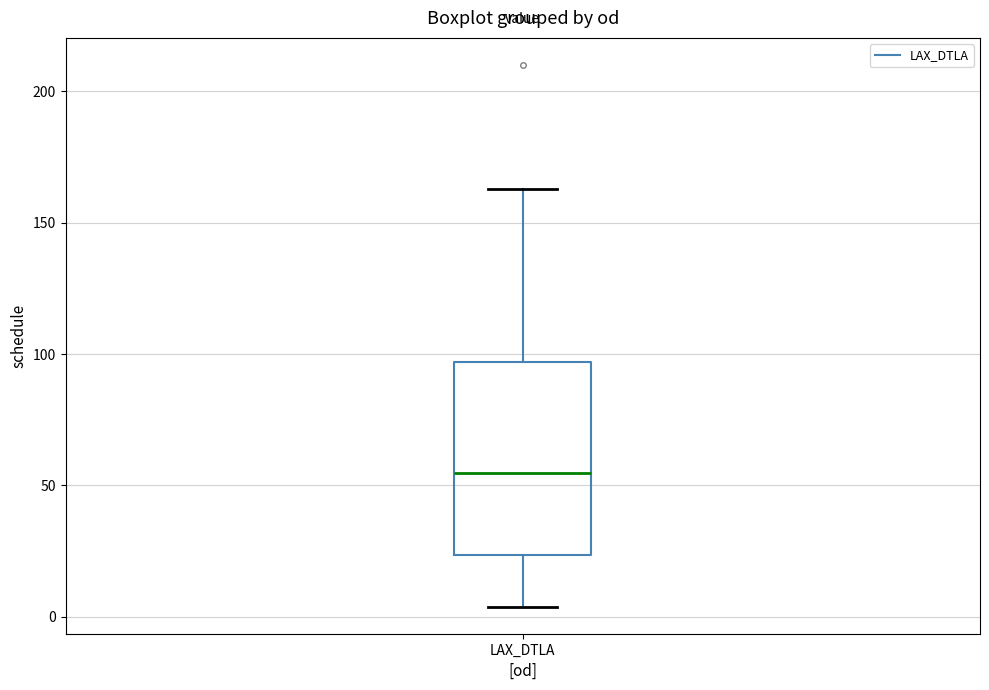

Read this box plot against the y-axis: the position of the median line, the range covered by the box, and the ends of both whiskers. The values are not printed on the chart, so give them approximately, as read against the axis.

median 55, box 25 to 95, whiskers 5 to 165